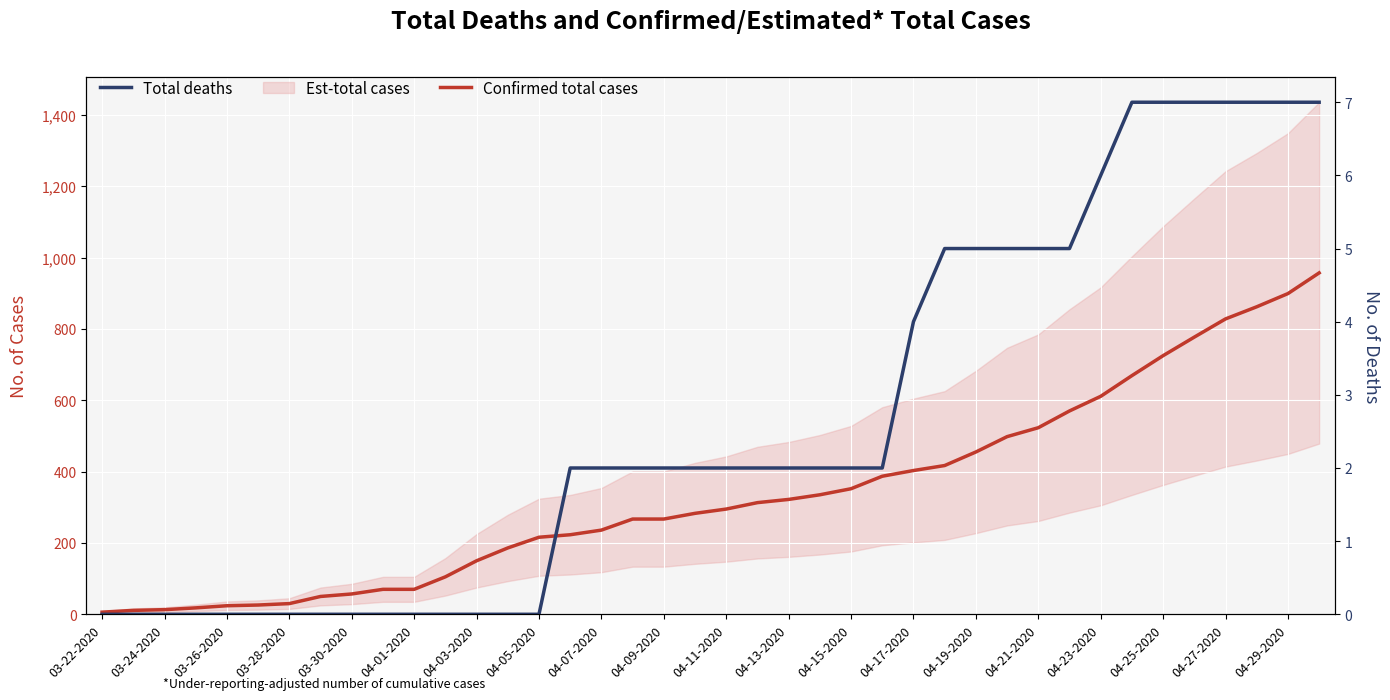

True or false: Confirmed total cases and Total deaths cross at least once.

False